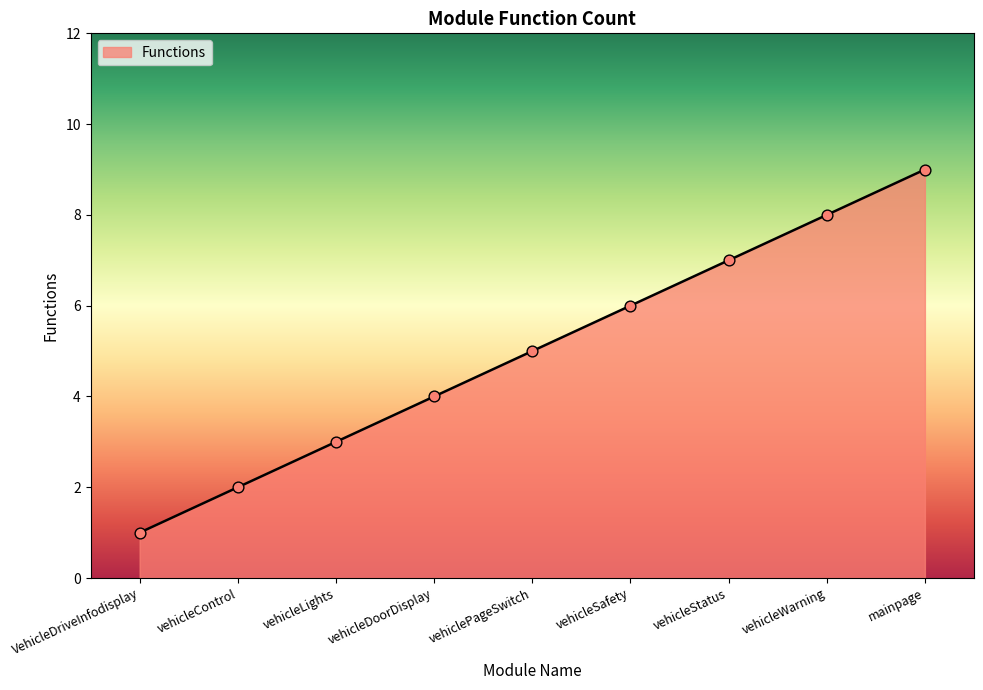

What is the change in value from vehicleSafety to vehicleStatus?

+1